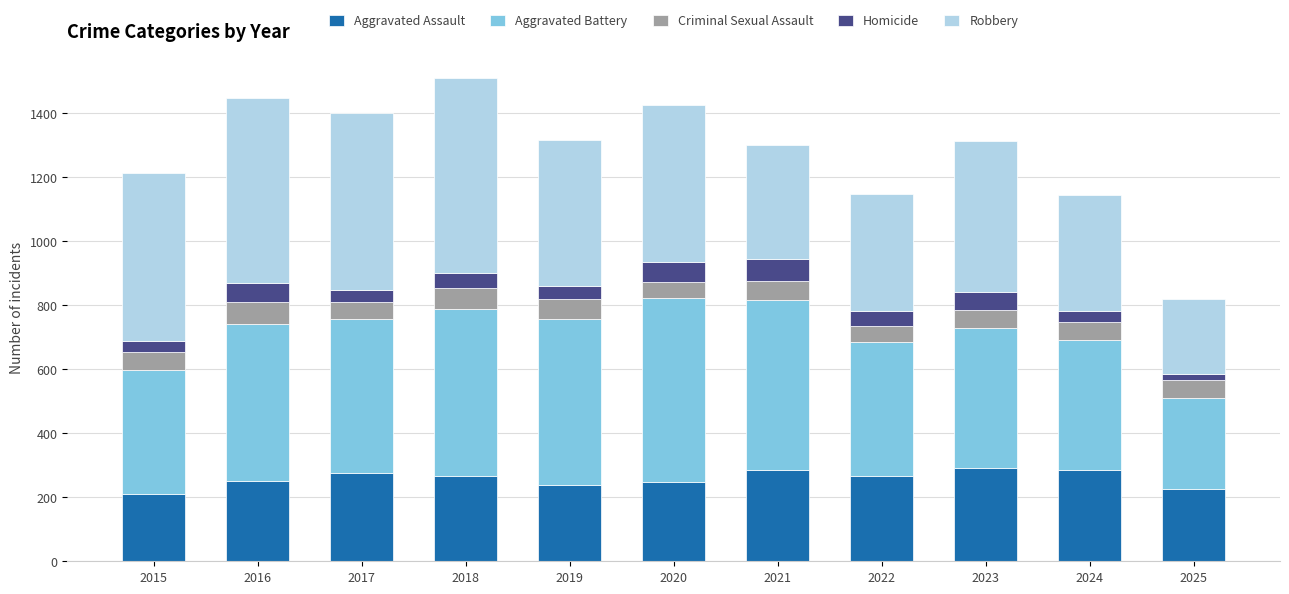

The Aggravated Assault series shows 139 at 2019. True or false?

False